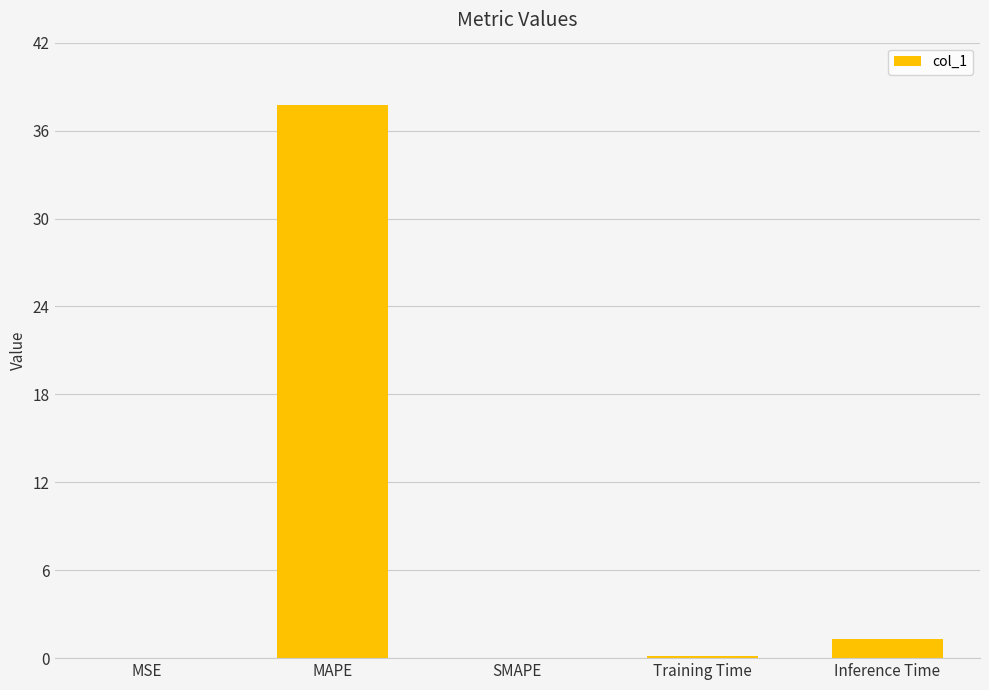

Which category has the highest value across all series?

MAPE